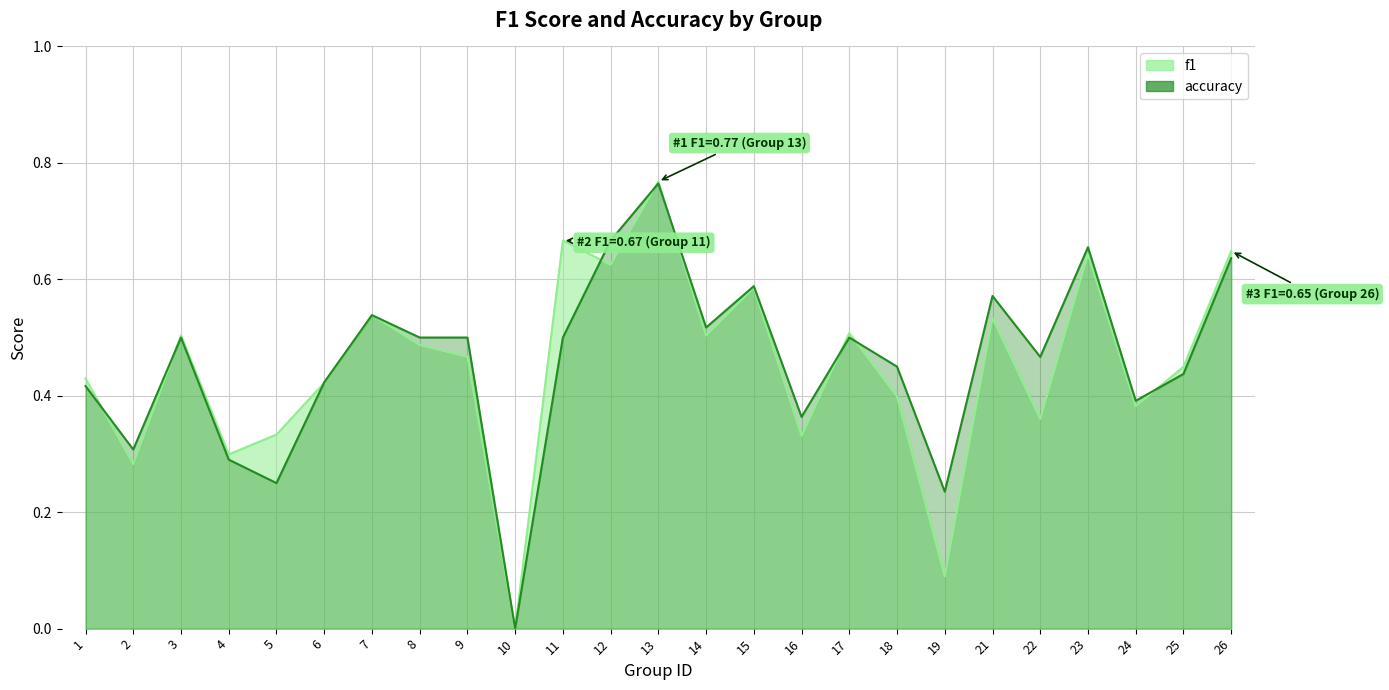

The value of f1 at 5 is 0.1. True or false?

False